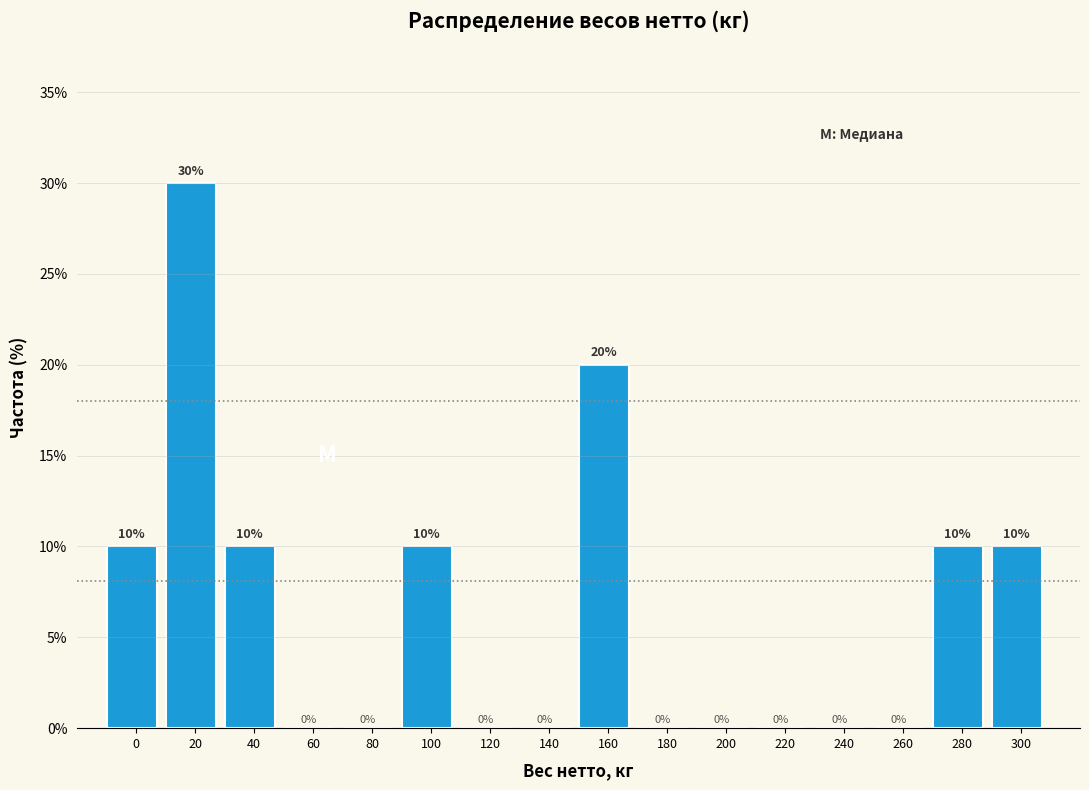

Reading left to right, list all the values displayed in this chart.

0=10	20=30	40=10	60=0	80=0	100=10	120=0	140=0	160=20	180=0	200=0	220=0	240=0	260=0	280=10	300=10